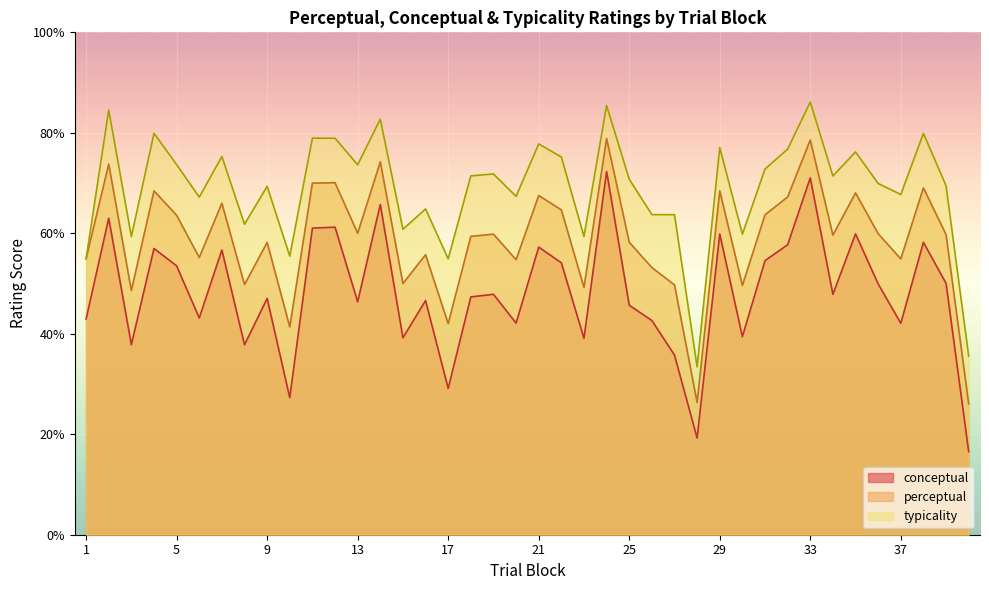

What is the spread (max minus min) of values at 31?

18.2